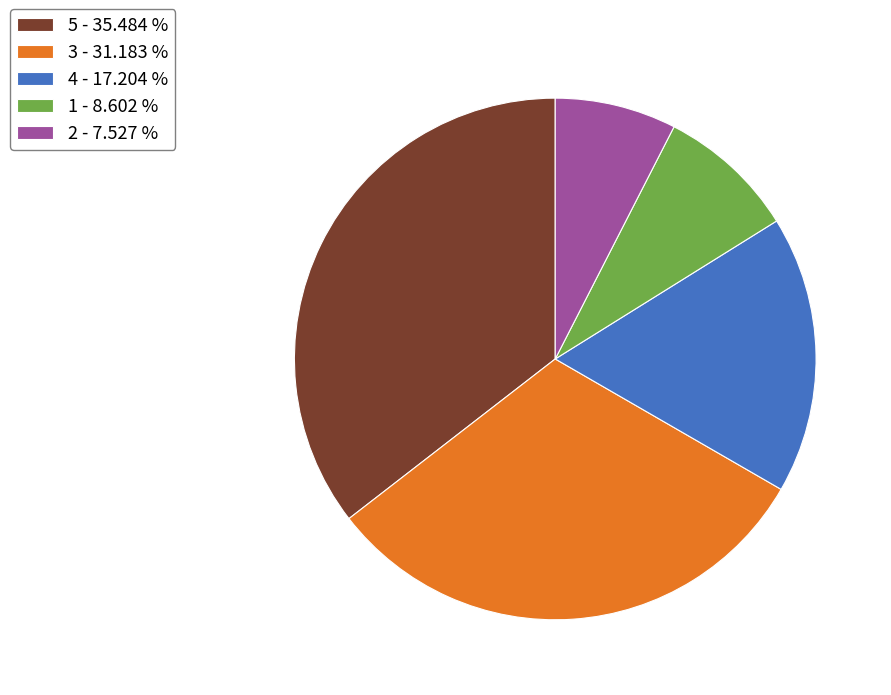

Which category has the smallest portion of the pie?

2